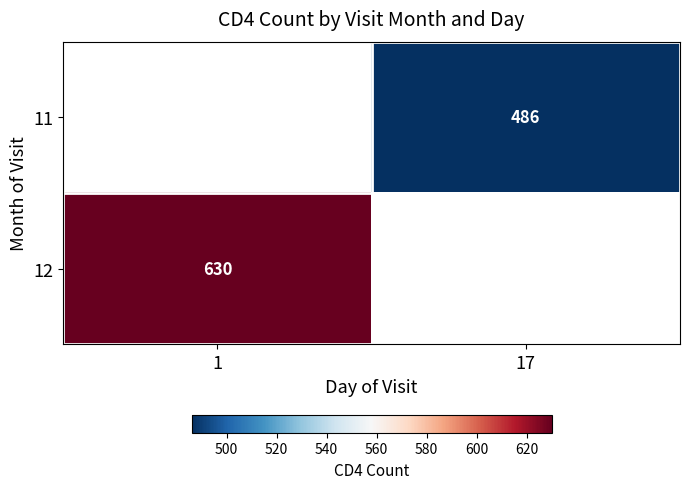

How many categories are shown in the chart?

2